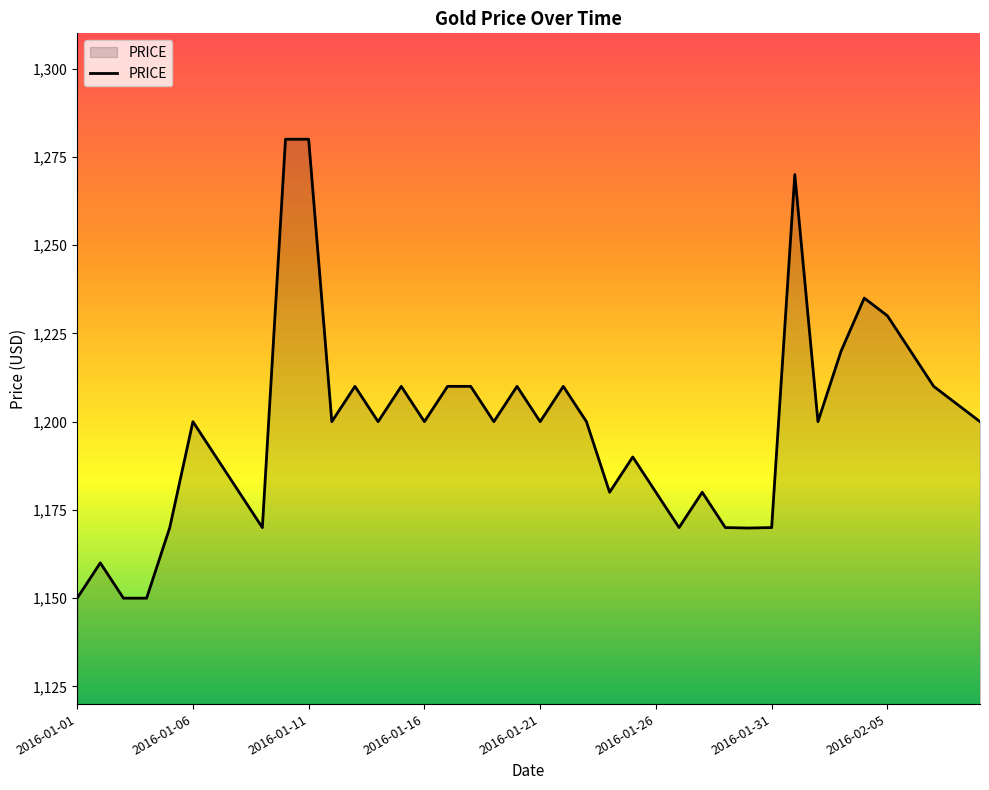

What is the smallest value displayed?

1150.0